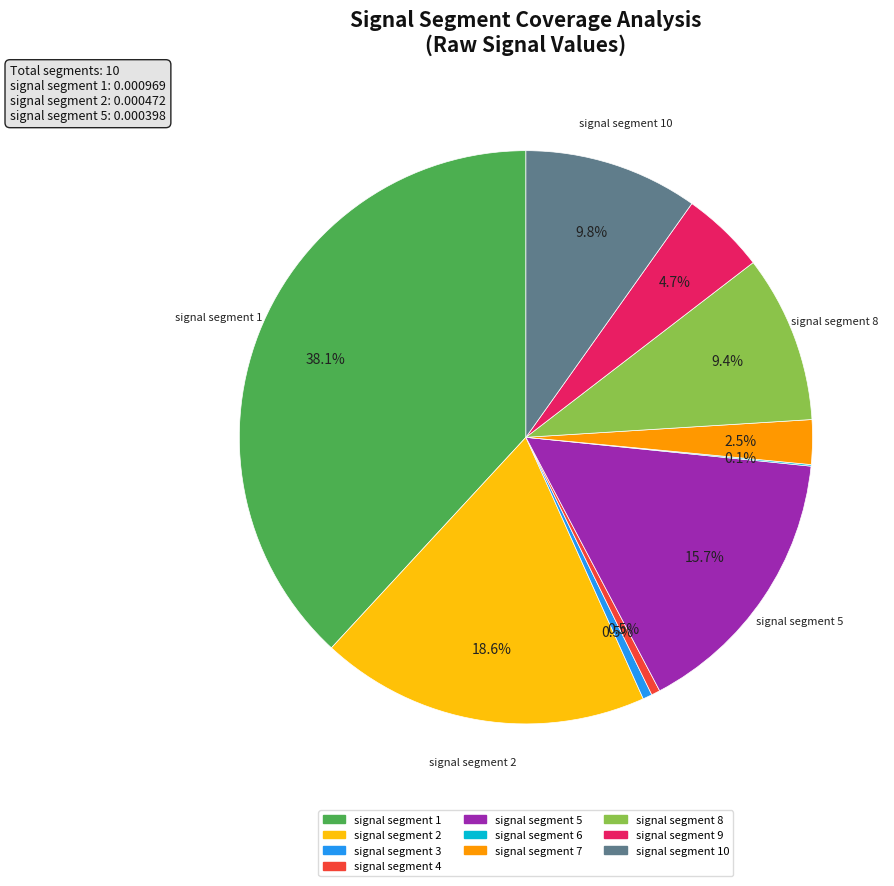

Is there any slice that represents more than half of the pie?

No